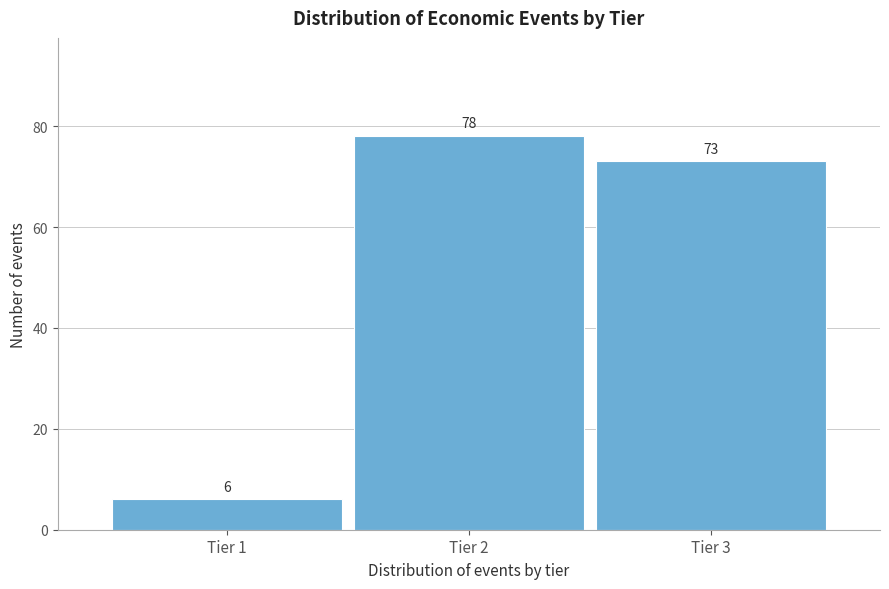

Reading right to left, extract all data points from this chart.

Tier 3=73	Tier 2=78	Tier 1=6